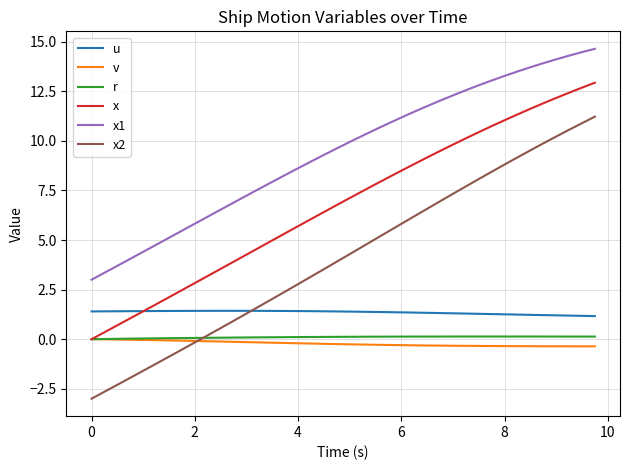

True or false: v and u cross at least once.

False